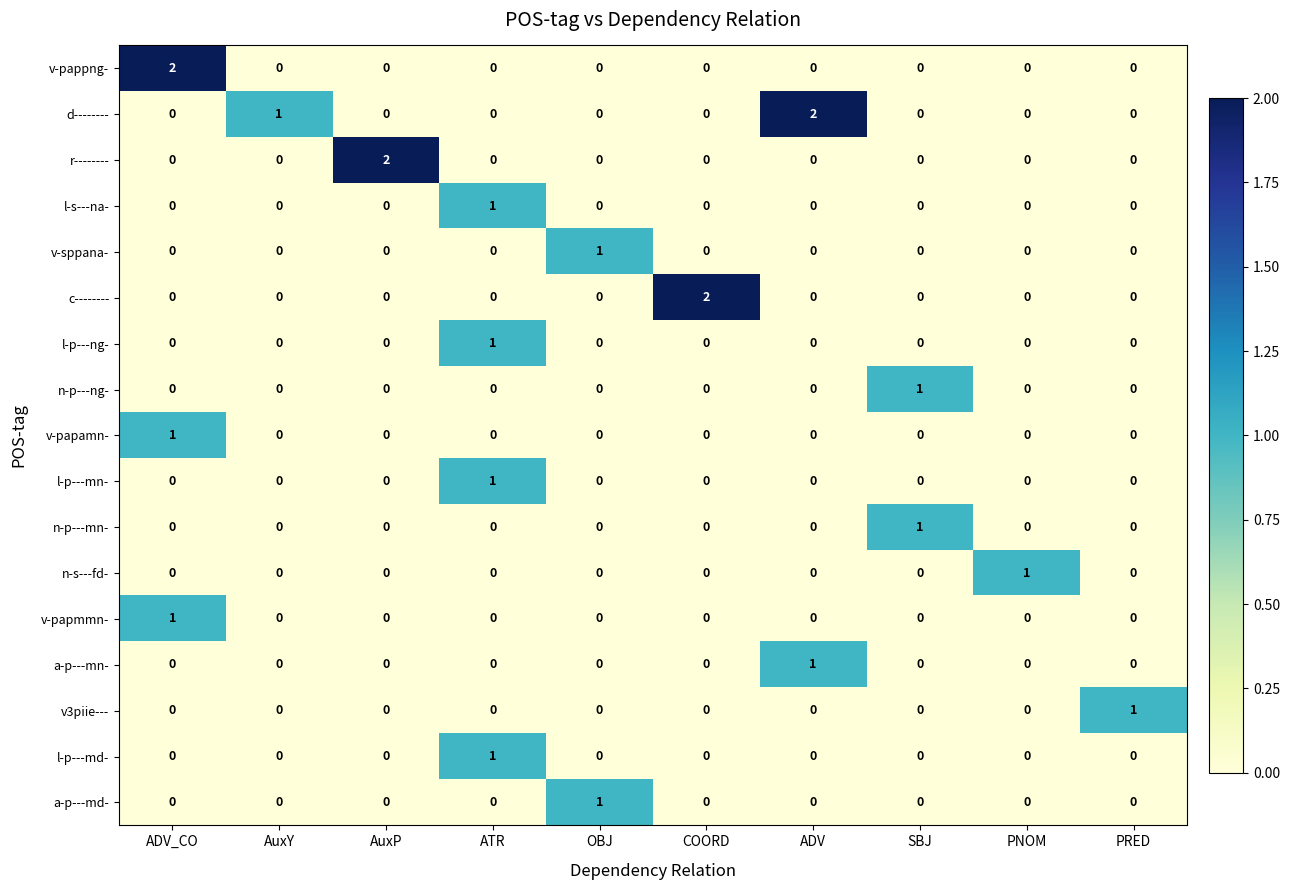

Which category has the highest value in the c-------- series?

COORD